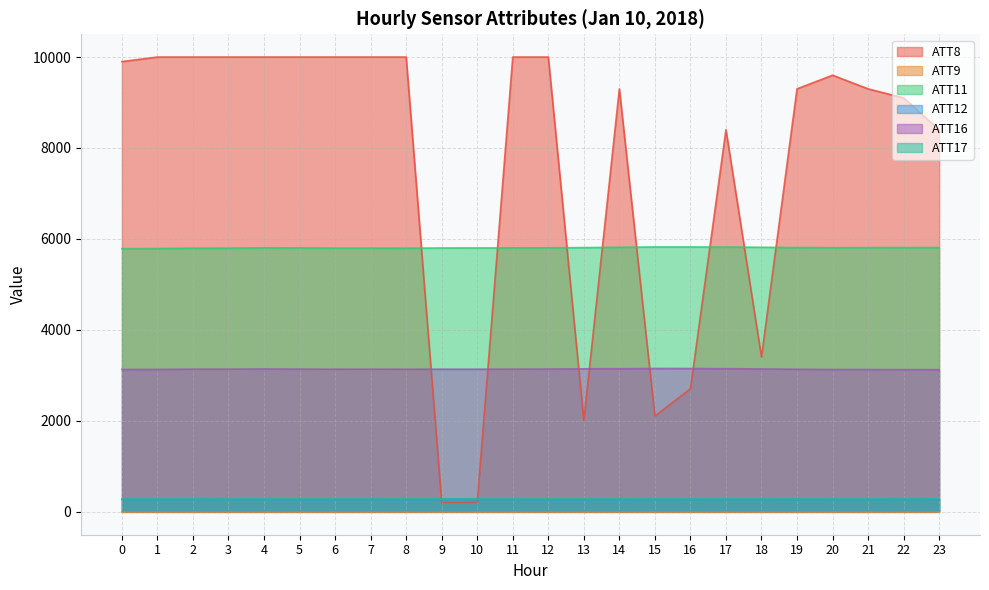

What is the sum of all ATT16 values?

75198.1